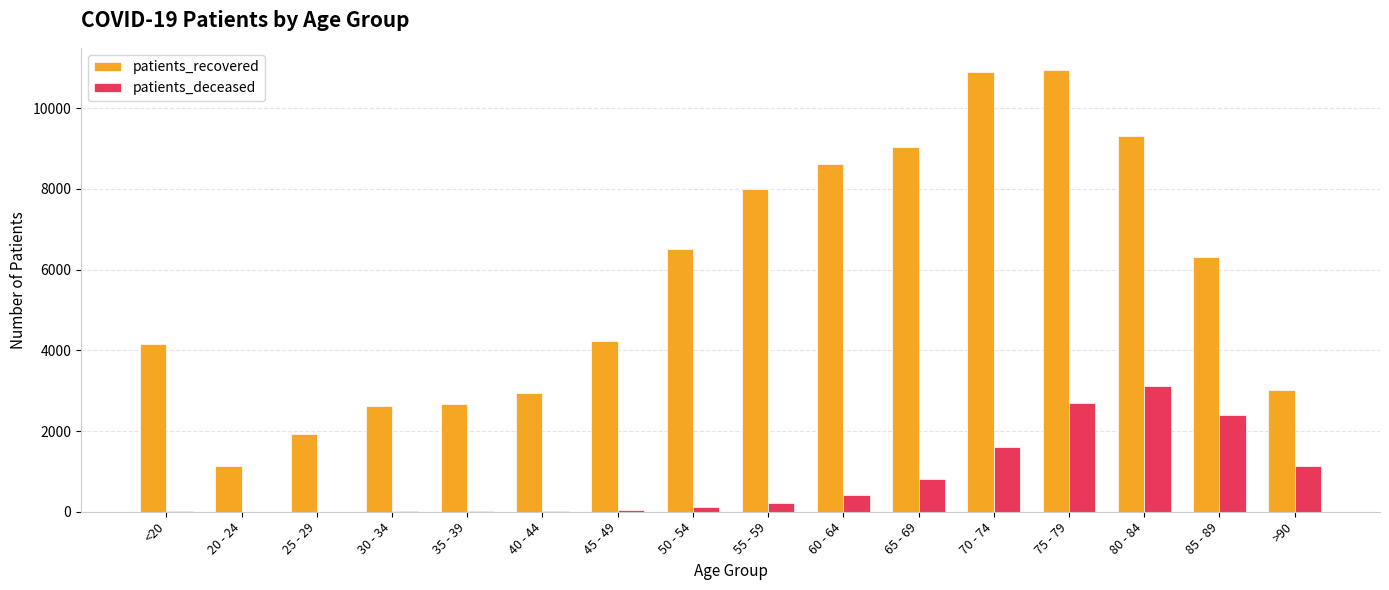

What is the highest value of the patients_recovered series?

10944